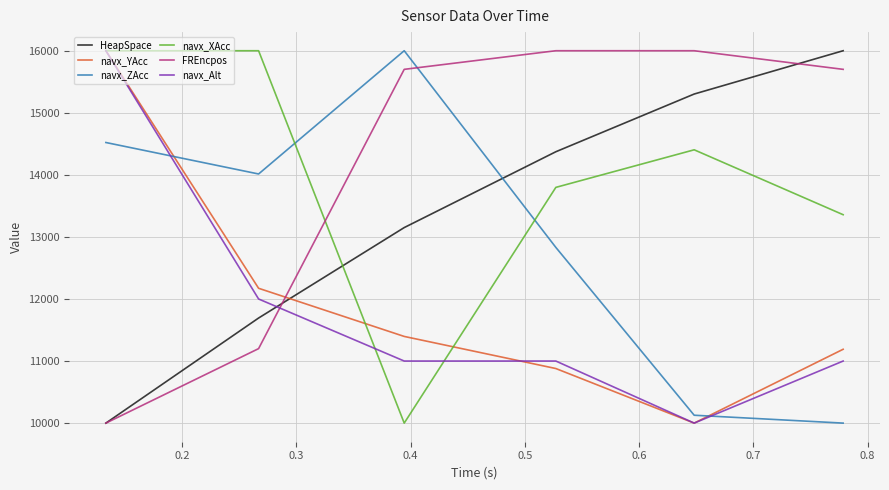

How many intersections are there between FREncpos and navx_Alt?

1